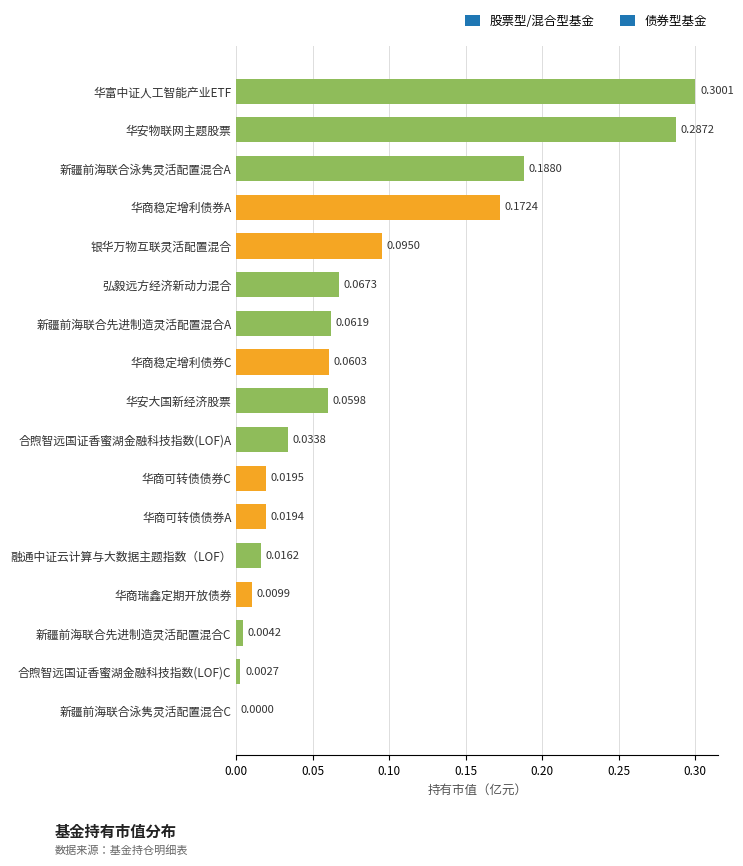

Count the number of data series in this chart.

1